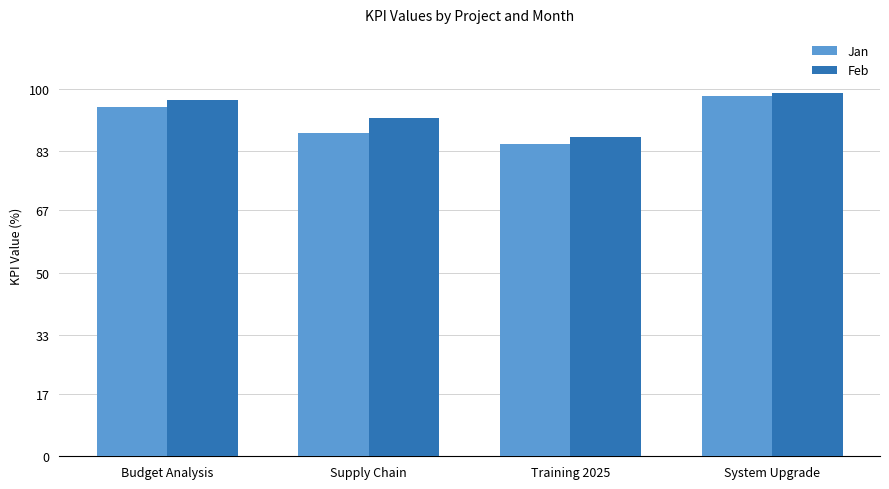

Is it true that Feb equals 155 at Supply Chain?

False